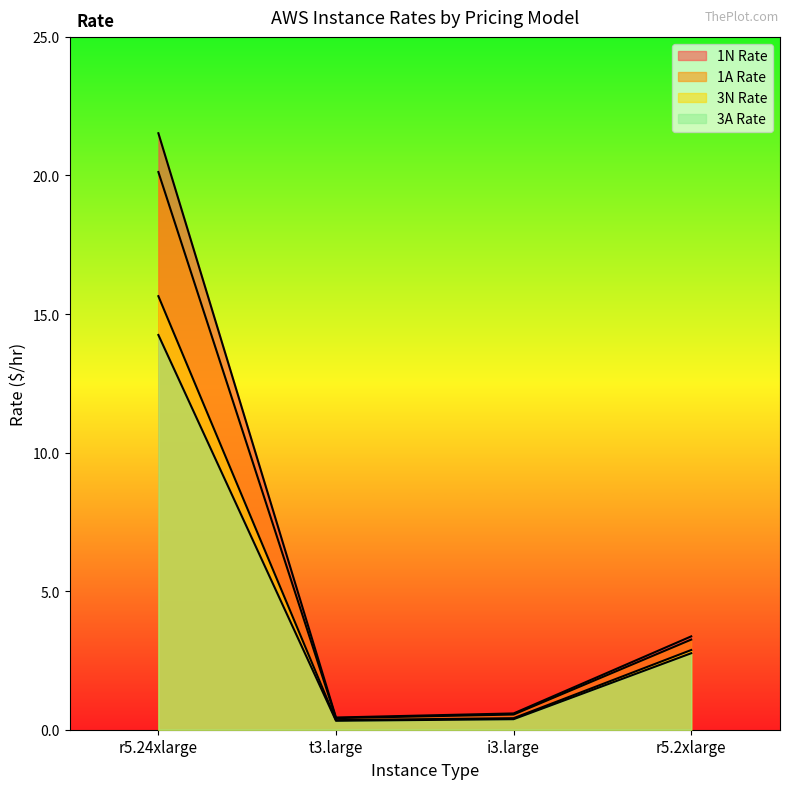

At t3.large, list the series in order from smallest to largest.

3A Rate, 3N Rate, 1A Rate, 1N Rate